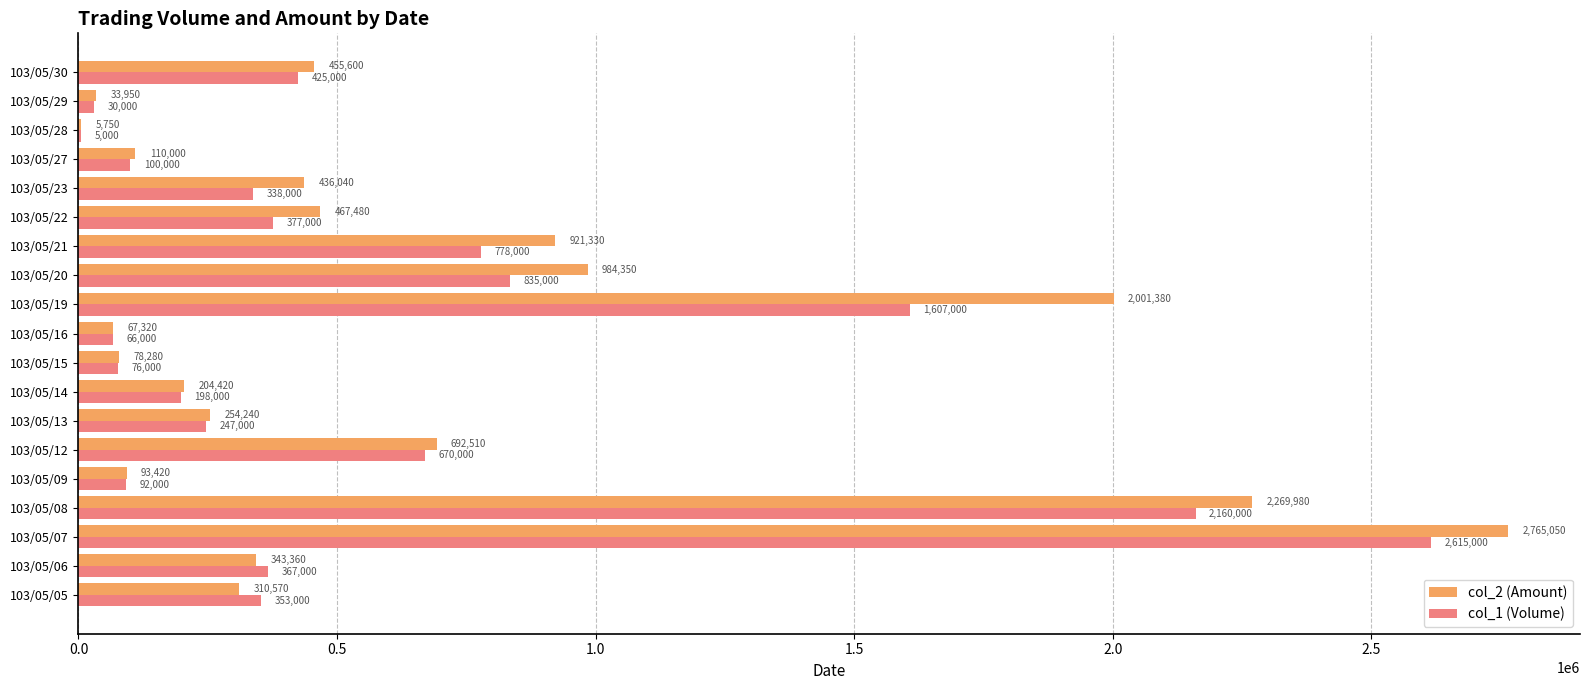

The col_2 (Amount) series shows 204420 at 103/05/14. True or false?

True